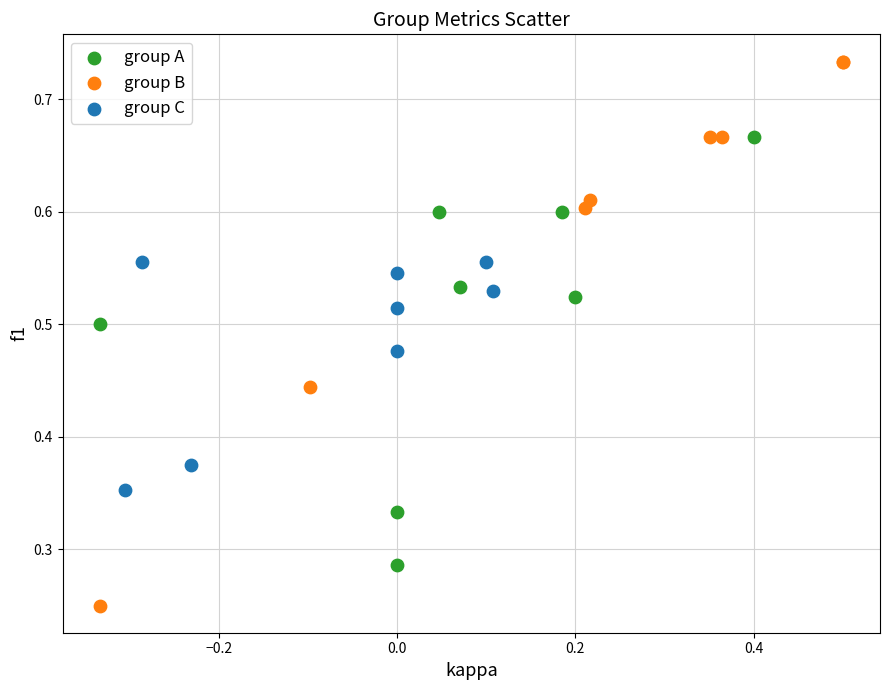

Which series contains the highest Y value?

group B